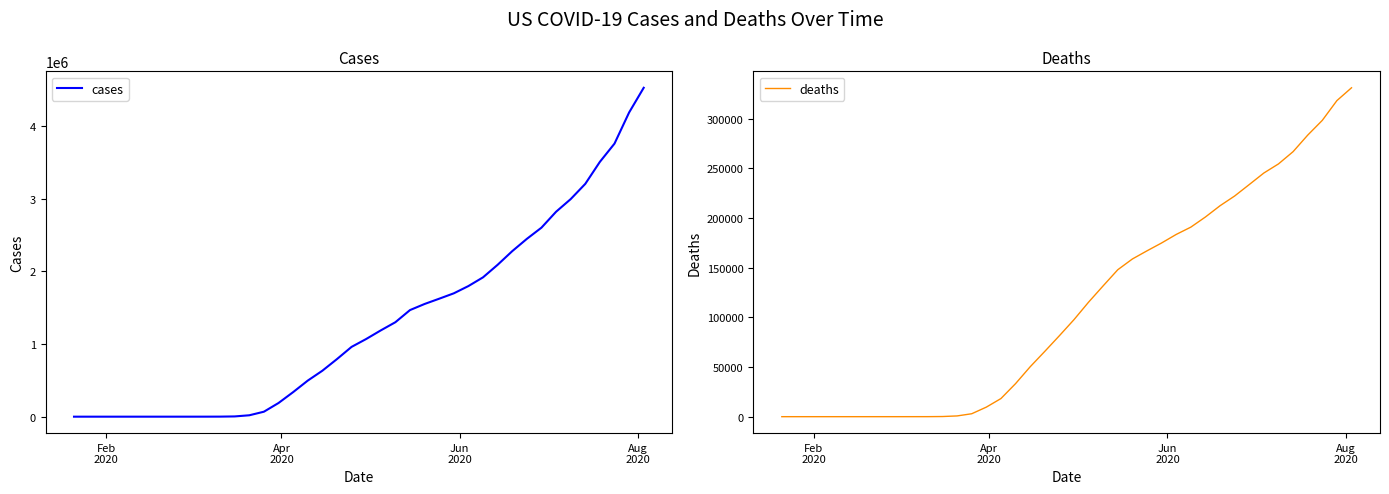

Reading right to left, extract all data points from this chart.

cases: 4529071	4188530	3760025	3509073	3205876	2995753	2821789	2602762	2448390	2279289	2091473	1918674	1798655	1698674	1624455	1551853	1467820	1300696	1188122	1069424	960916	792757	632548	496535	337933	188172	68440	19285	3487	696	213	74	45	27	15	13	12	7	5	1
deaths: 331268	318358	298455	283561	266925	254586	245436	233805	222271	212466	201129	190909	183564	174969	167048	158844	148014	131808	115350	97711	81522	65735	50237	33268	18250	9619	2953	756	150	25	11	1	1	0	0	0	0	0	0	0